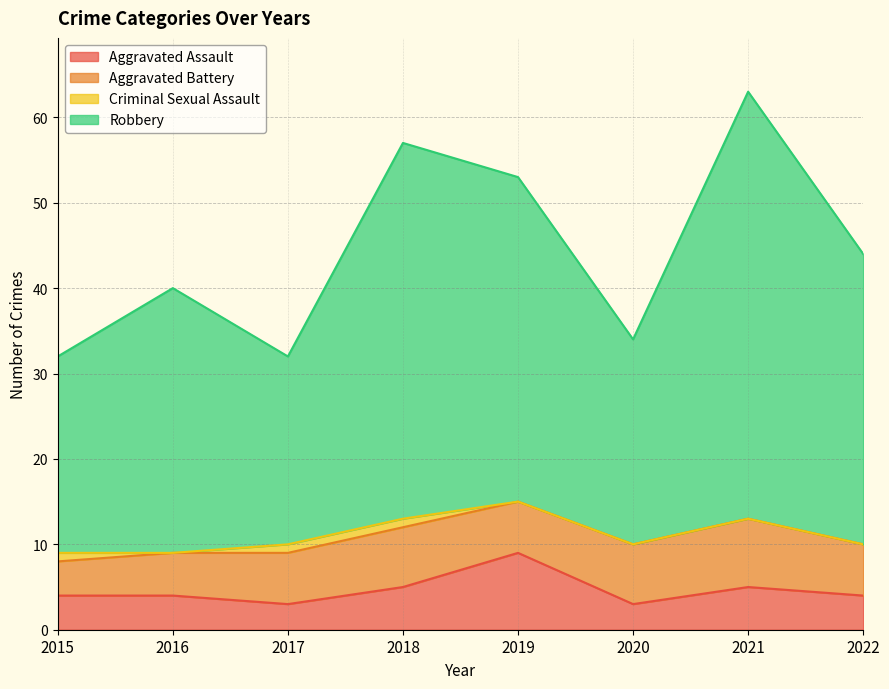

How many interior local valleys does the Robbery series have?

2